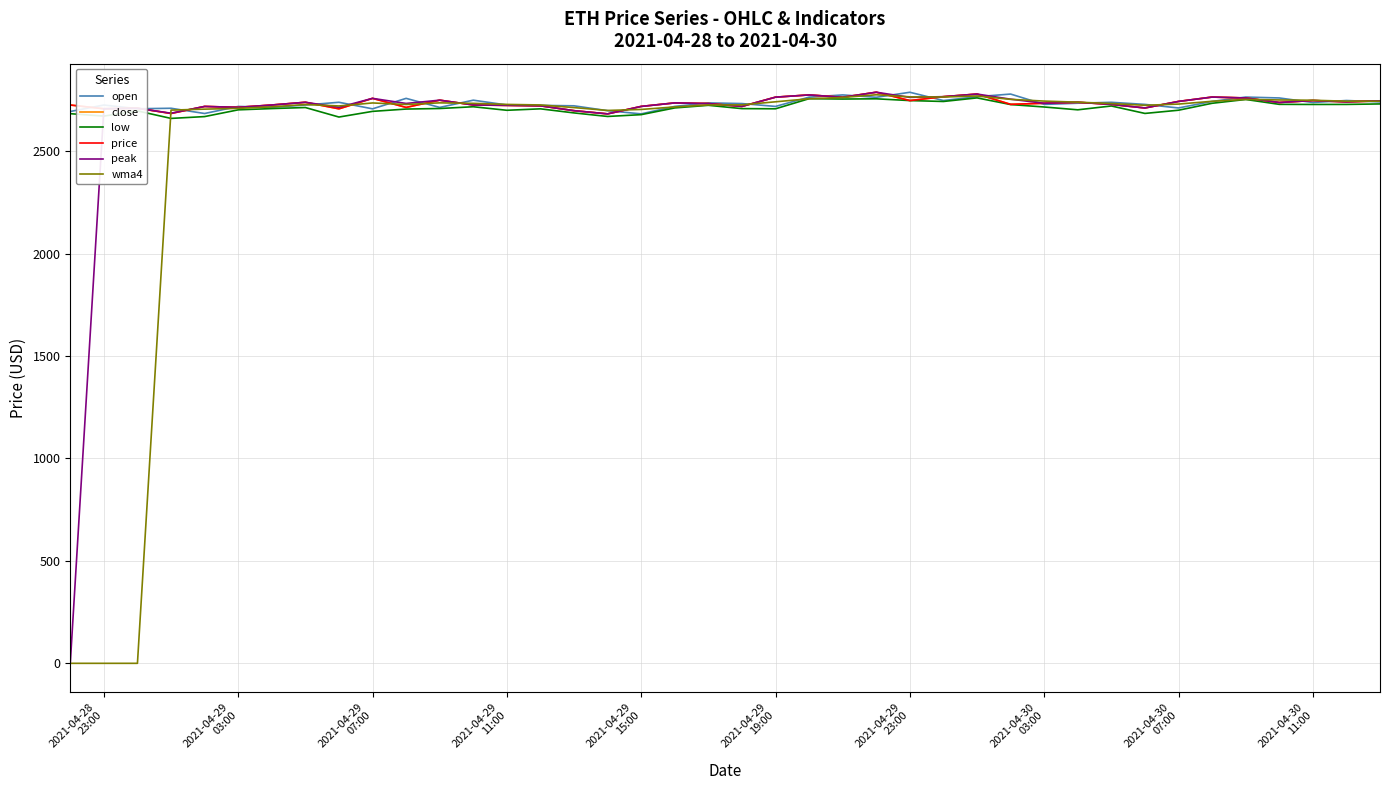

Does the chart have visible grid lines?

Yes